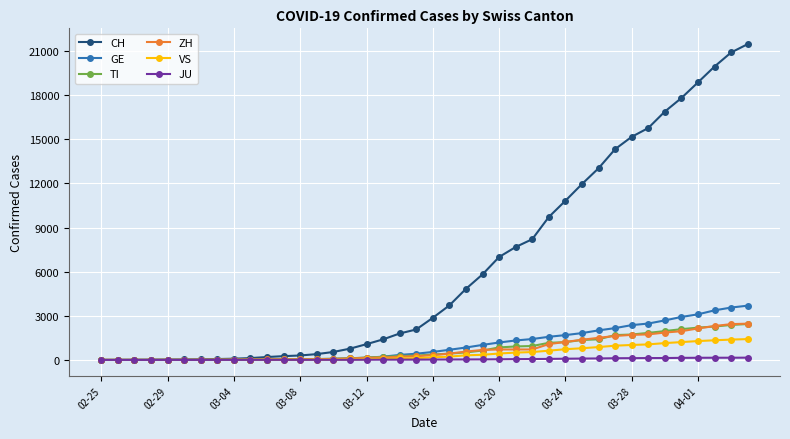

What is the maximum value for ZH?

2466